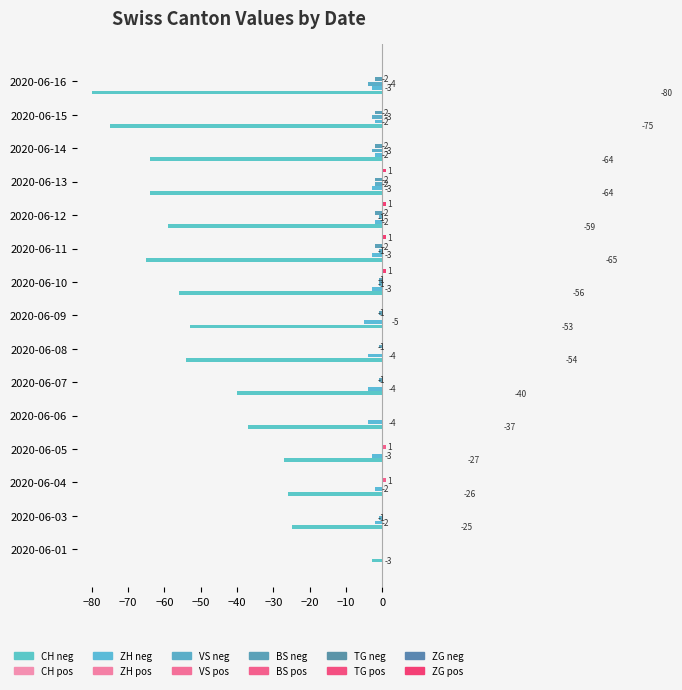

How many categories are shown in the chart?

15